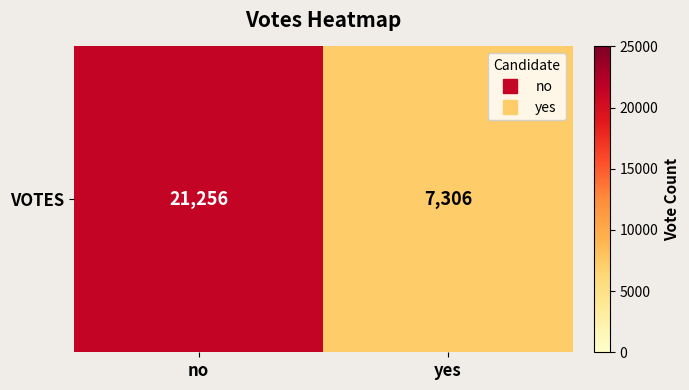

Read the value at yes, to the nearest 100.

7300